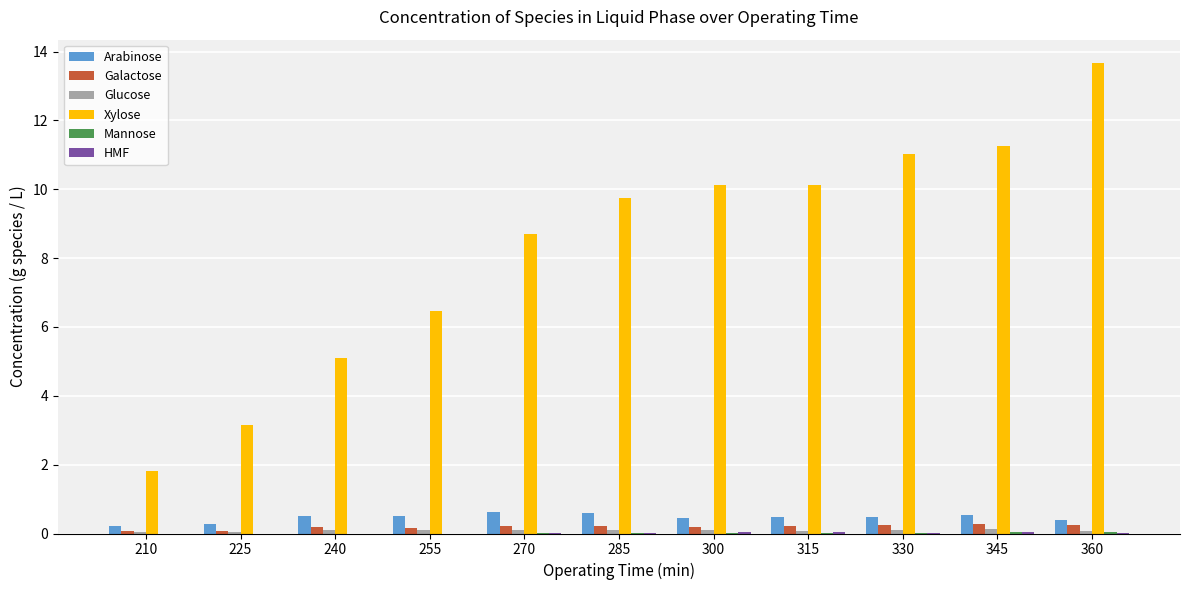

How many categories are shown in the chart?

11